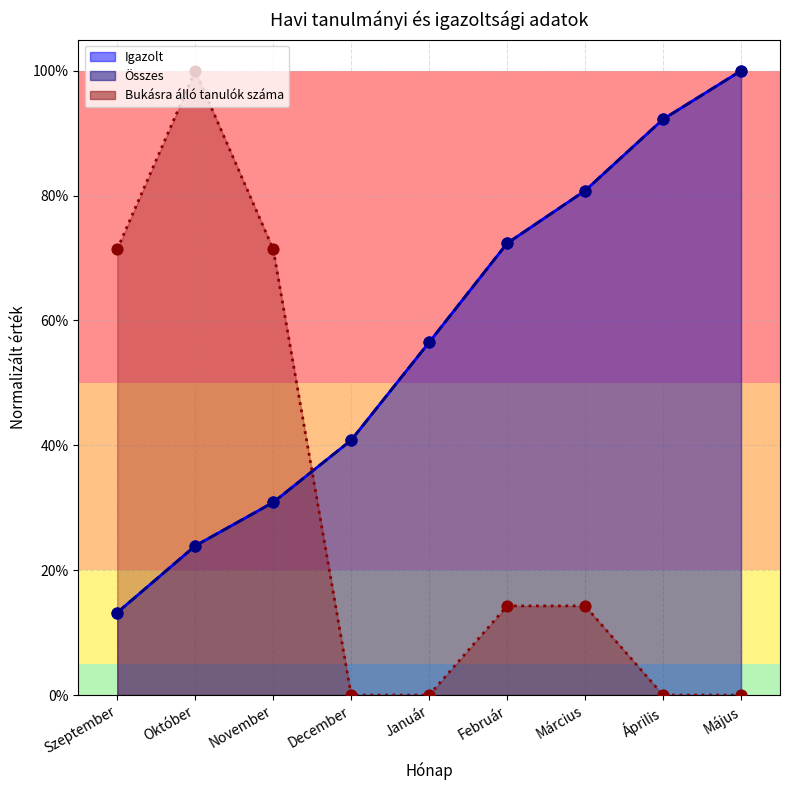

Which series has the largest Y range (max minus min)?

Bukásra álló tanulók száma